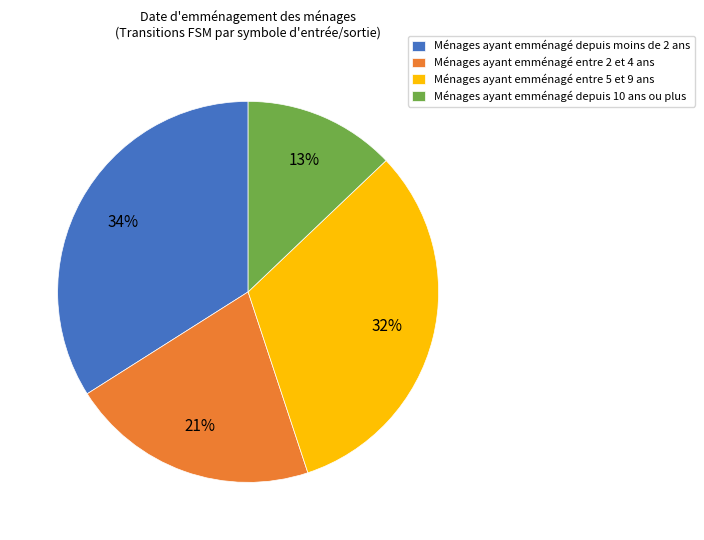

Combined, do Ménages ayant emménagé depuis 10 ans ou plus and Ménages ayant emménagé entre 2 et 4 ans account for over 50%?

No